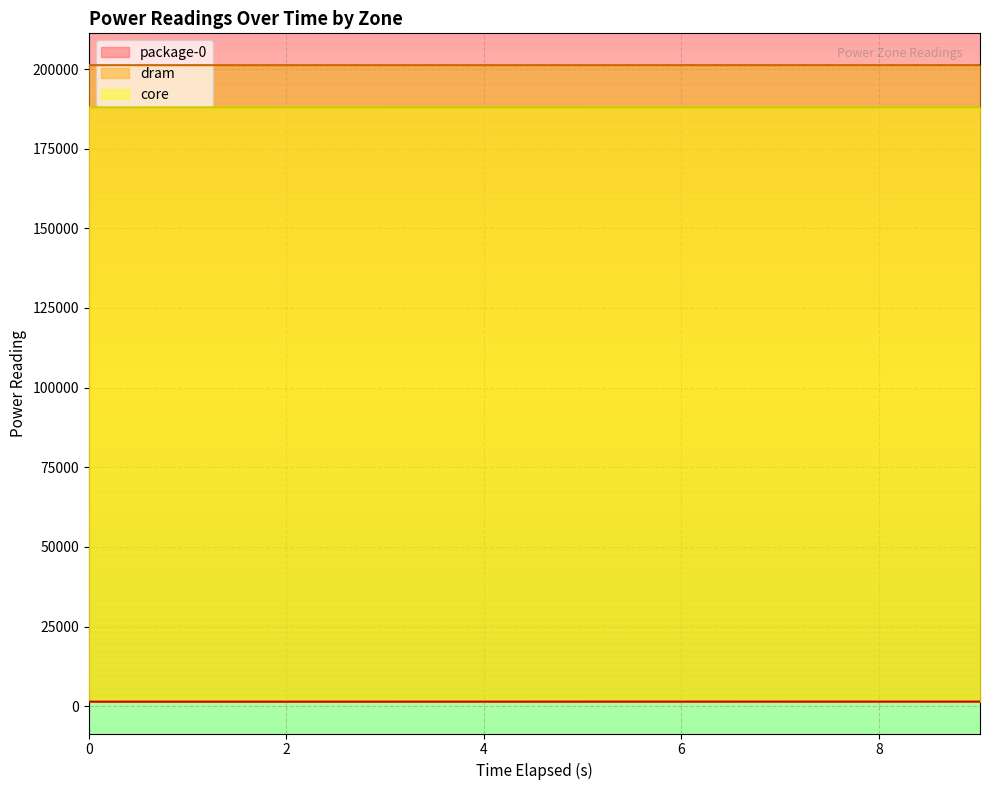

The package-0 series shows 1419.6 at 0.0. True or false?

True